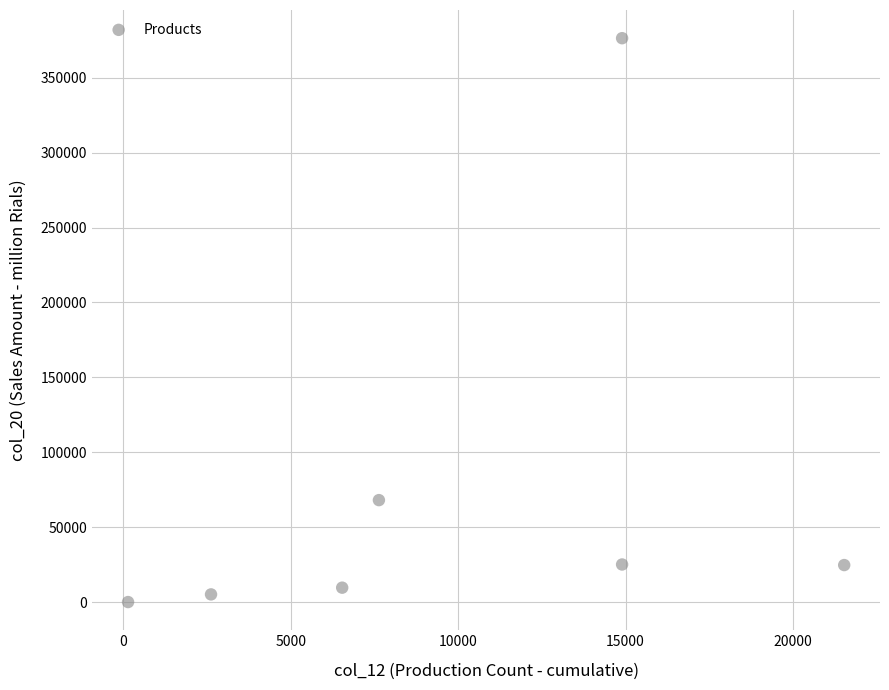

What Y value in the scatter plot is closest to 188200?

68044